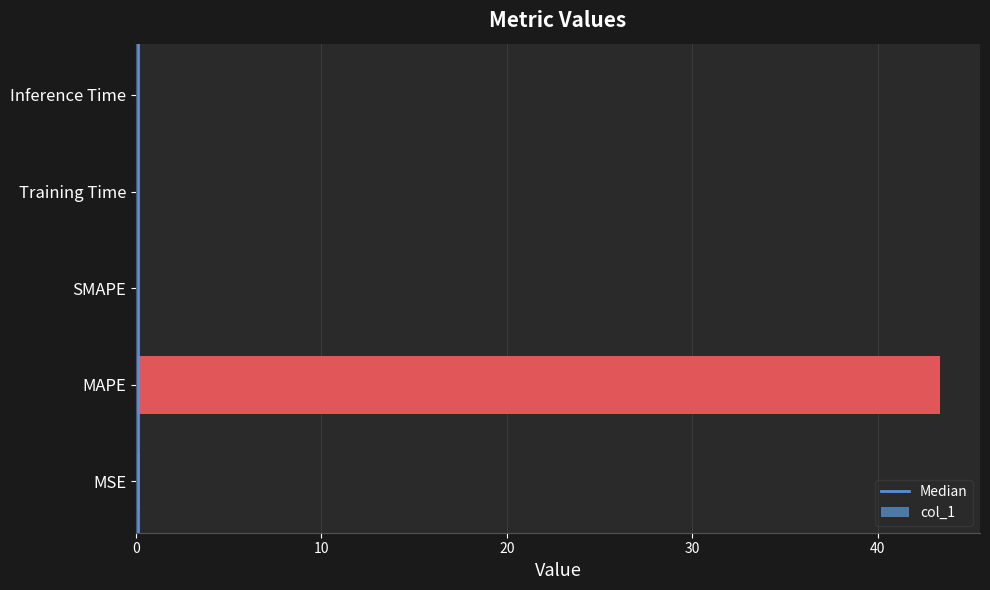

What is the approximate value at MSE?

0.2